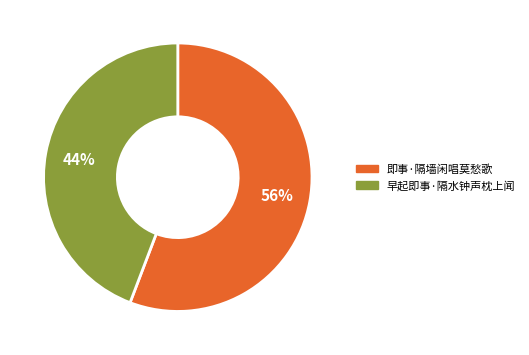

Rank the categories by value from lowest to highest.

早起即事·隔水钟声枕上闻, 即事·隔墙闲唱莫愁歌